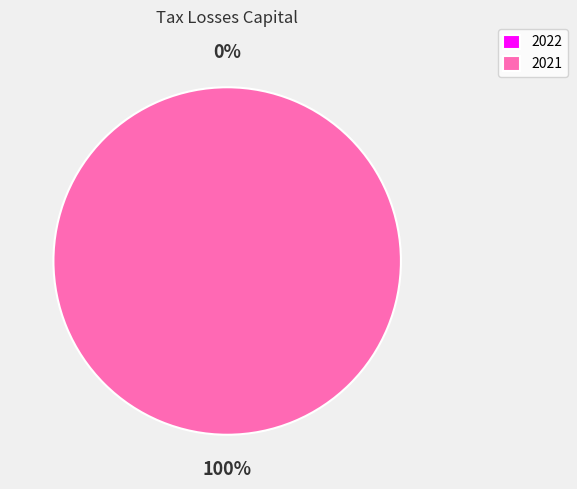

Which category has the biggest portion of the pie?

2021